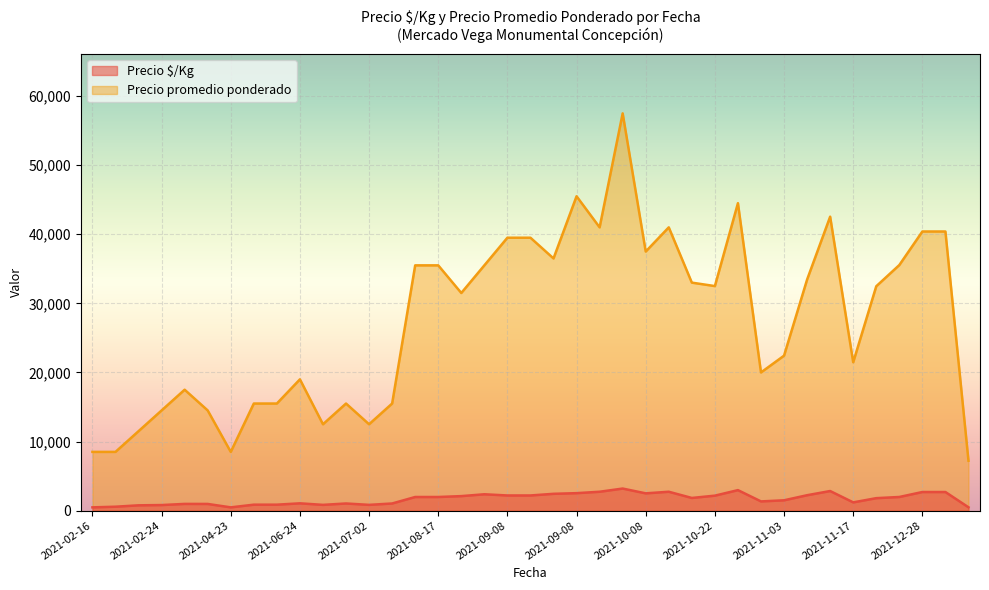

What is the sum of all Precio $/Kg values?

66153